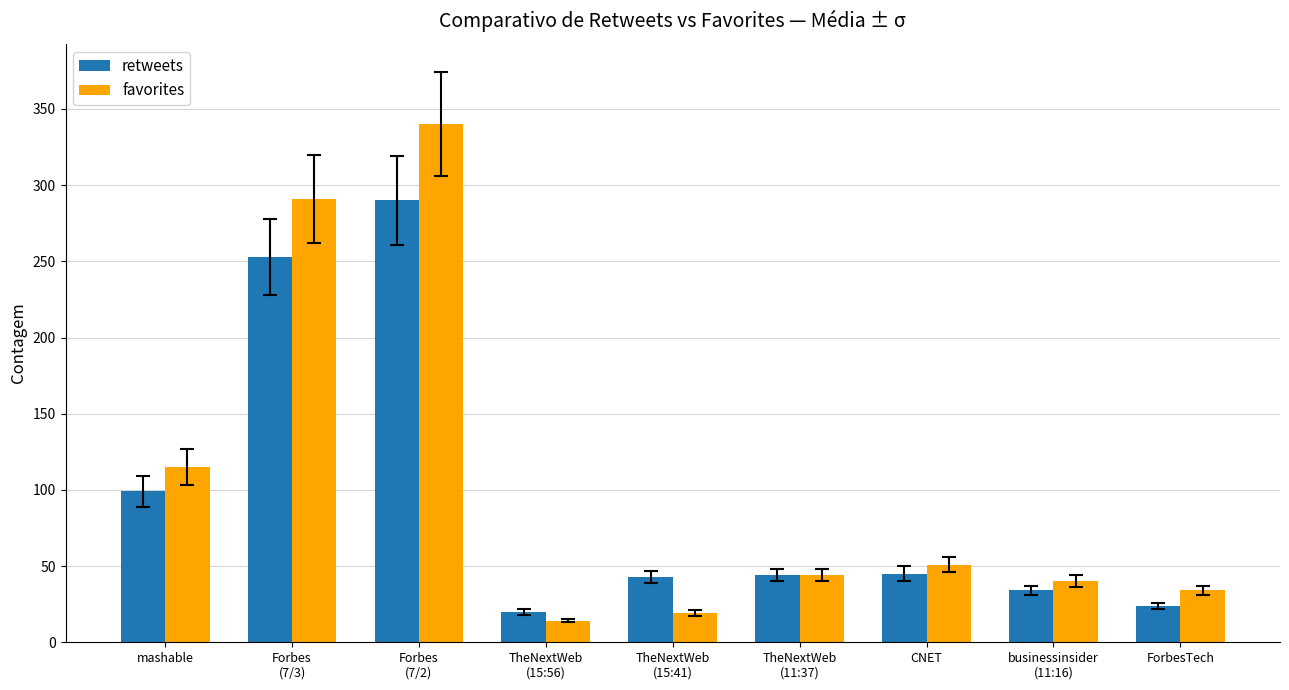

How many distinct data groups are displayed?

2